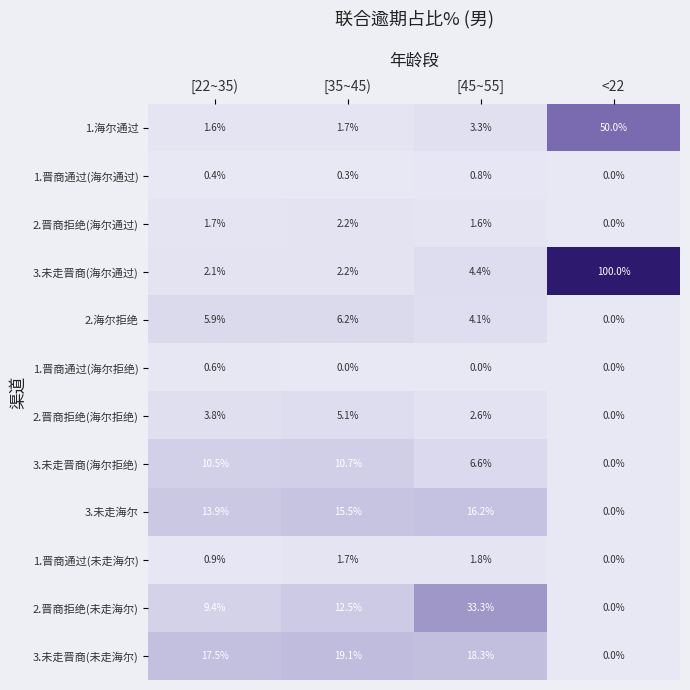

What is the sum of the 3.未走晋商(未走海尔) values at [22~35) and <22?

17.5